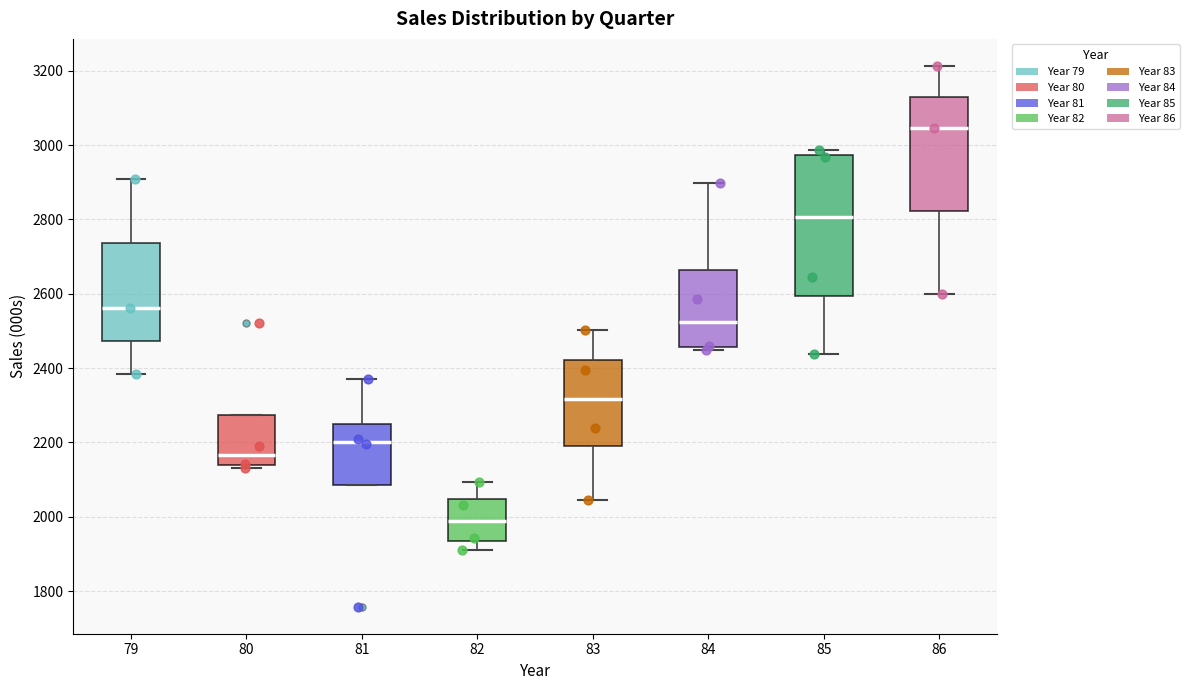

Where is the lower edge of the box at x = 81 on the y-axis? The values are not printed on the chart, so give them approximately, as read against the axis.

2080